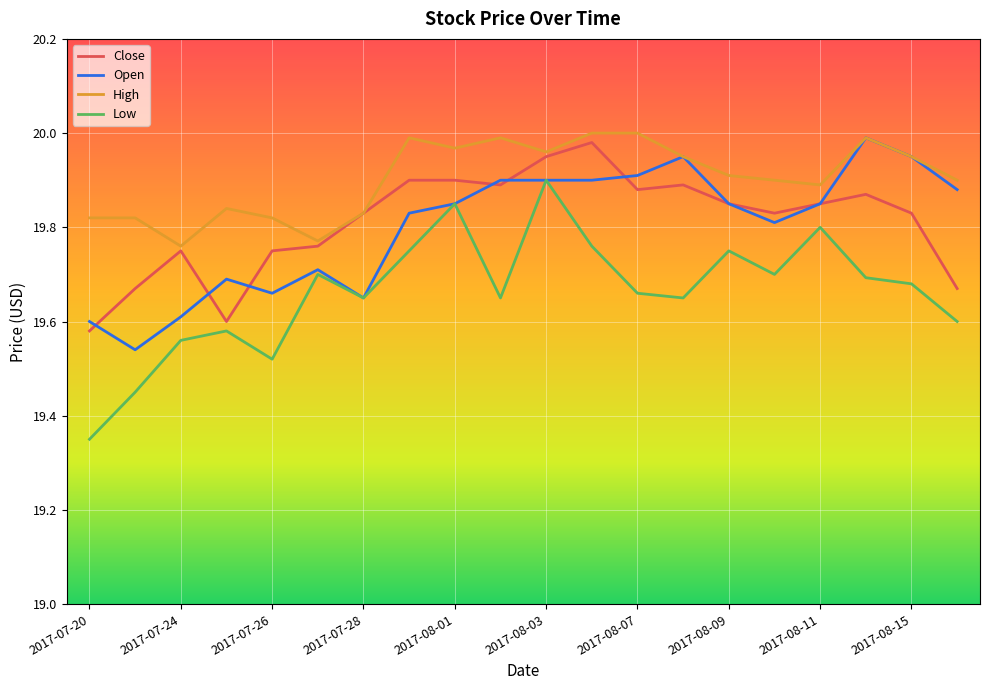

Which series has the largest total across all categories?

High